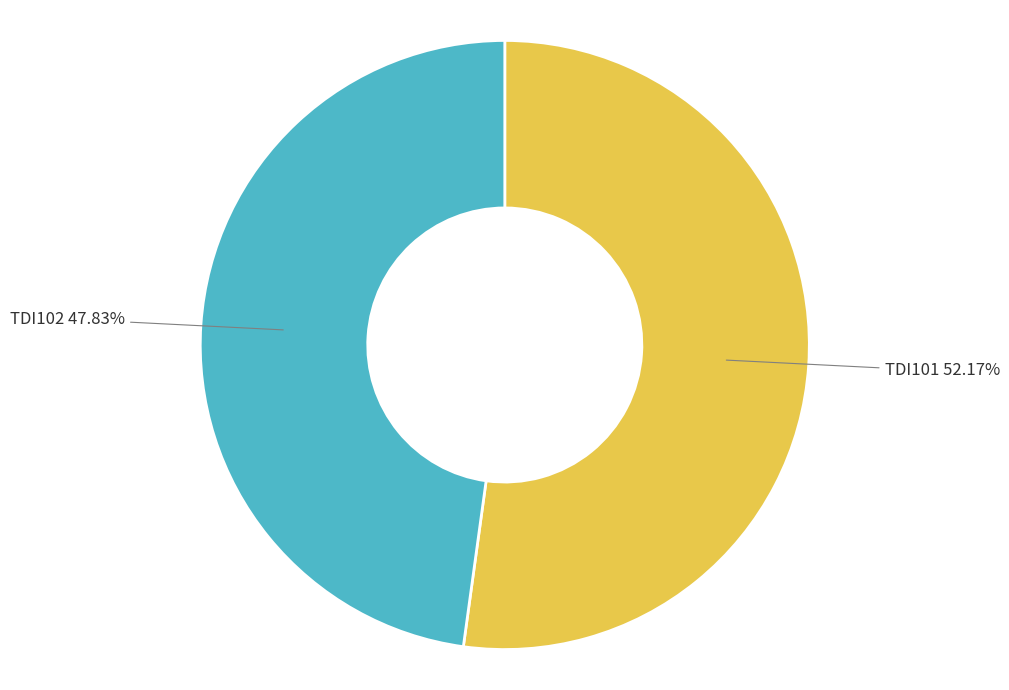

Is there a majority slice in this chart?

Yes